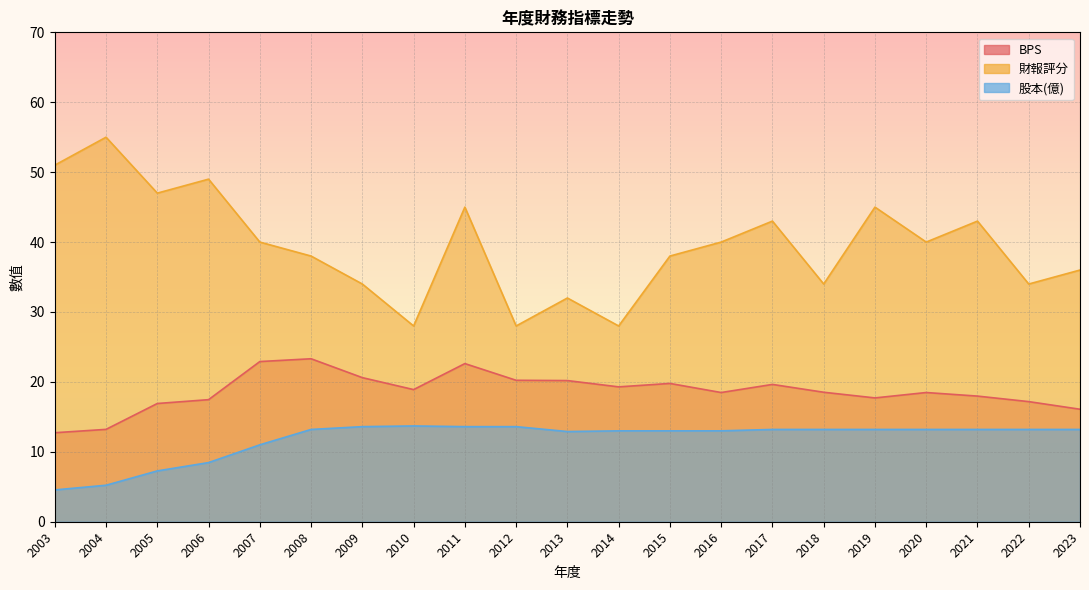

Which label corresponds to the smallest value in the chart?

2003